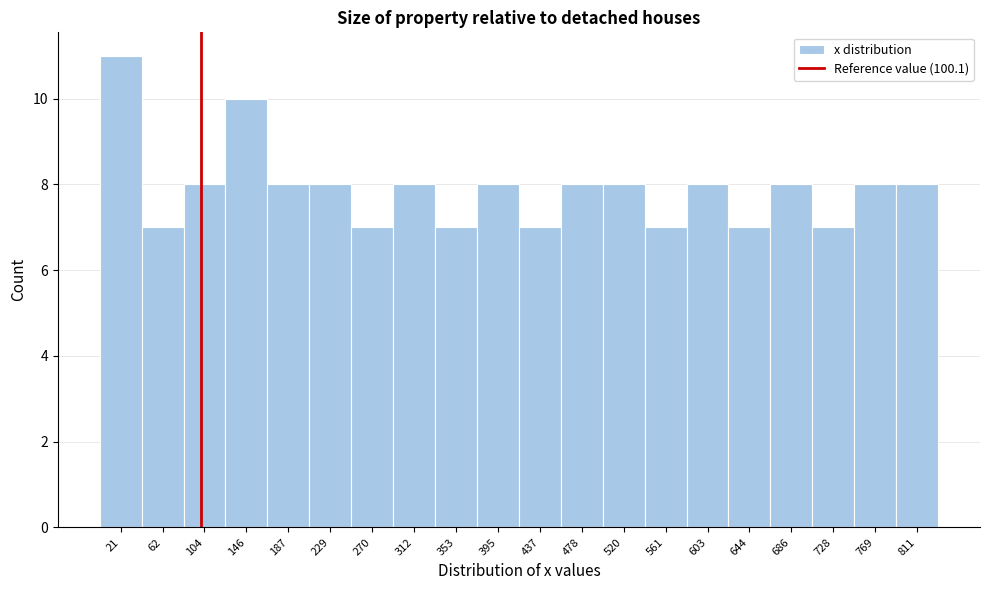

Reading left to right, list every bar in this chart as the range it spans on the x-axis followed by its height. Neither the bar edges nor the heights are printed on the chart, so give them approximately, as read against the axes.

0 to 40: 11
40 to 85: 7
85 to 125: 8
125 to 165: 10
165 to 210: 8
210 to 250: 8
250 to 290: 7
290 to 335: 8
335 to 375: 7
375 to 415: 8
415 to 455: 7
455 to 500: 8
500 to 540: 8
540 to 580: 7
580 to 625: 8
625 to 665: 7
665 to 705: 8
705 to 750: 7
750 to 790: 8
790 to 830: 8